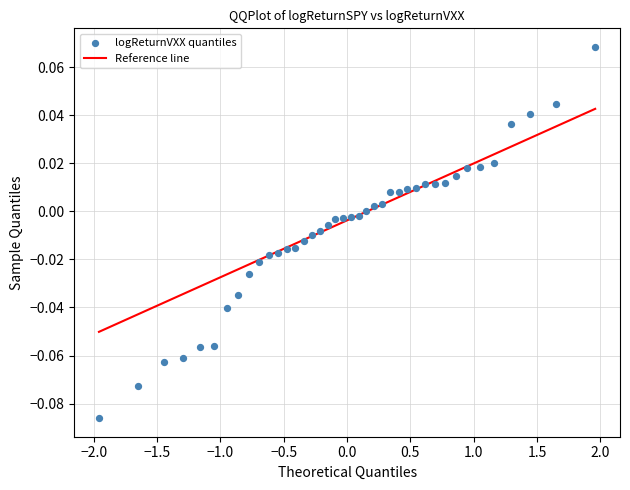

What is the range of X values (max minus min)?

3.9